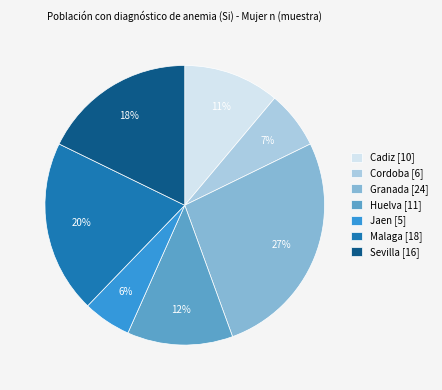

To the nearest percent, what is the difference between the Sevilla and Huelva slice percentages?

6%